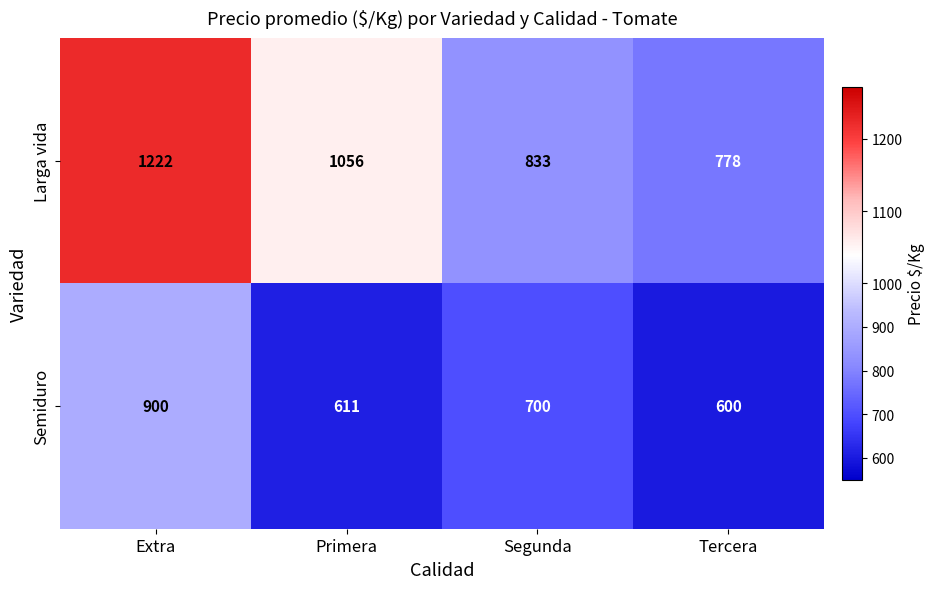

True or false: Larga vida has a value of 1056 at Primera.

True